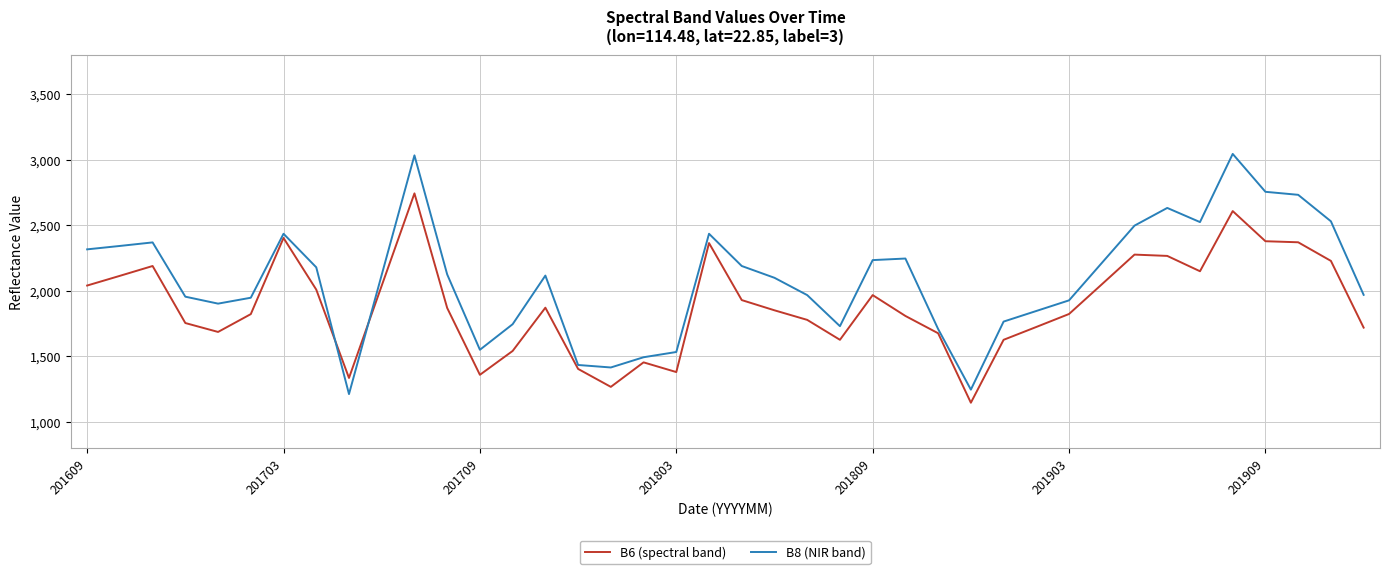

Which series has the largest total across all categories?

B8 (NIR band)